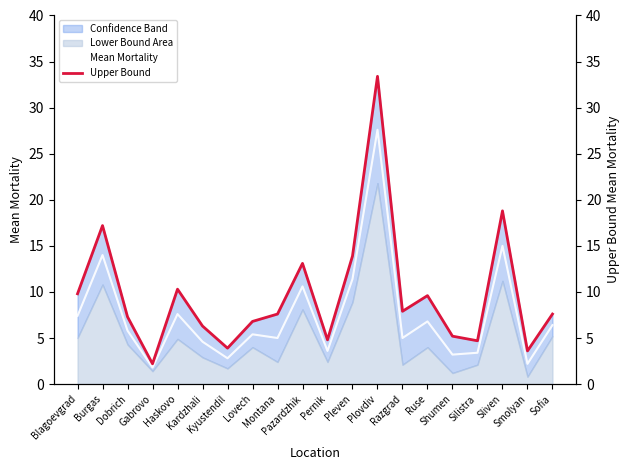

True or false: Mean Mortality and Upper Bound intersect in this chart.

False